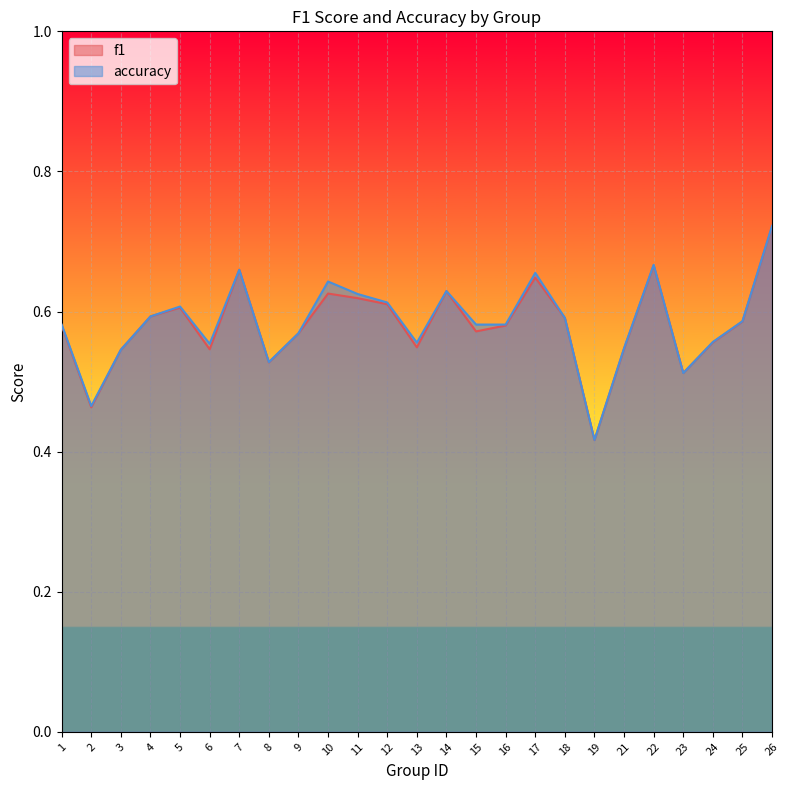

What is the value of the accuracy point at the 19th from the left?

0.4